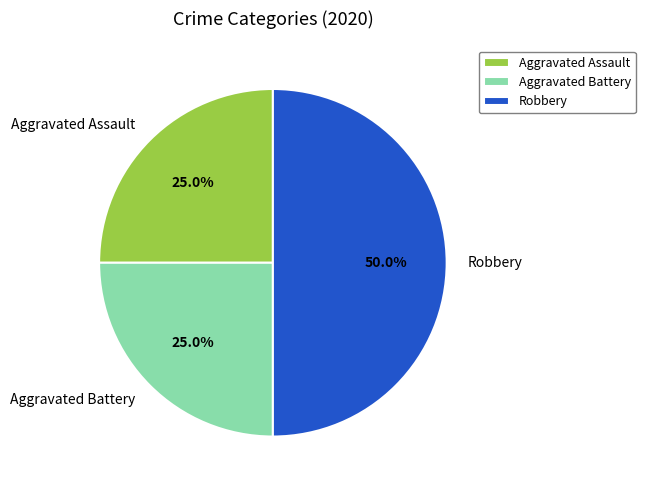

Is the sum of Aggravated Battery and Robbery greater than half?

Yes